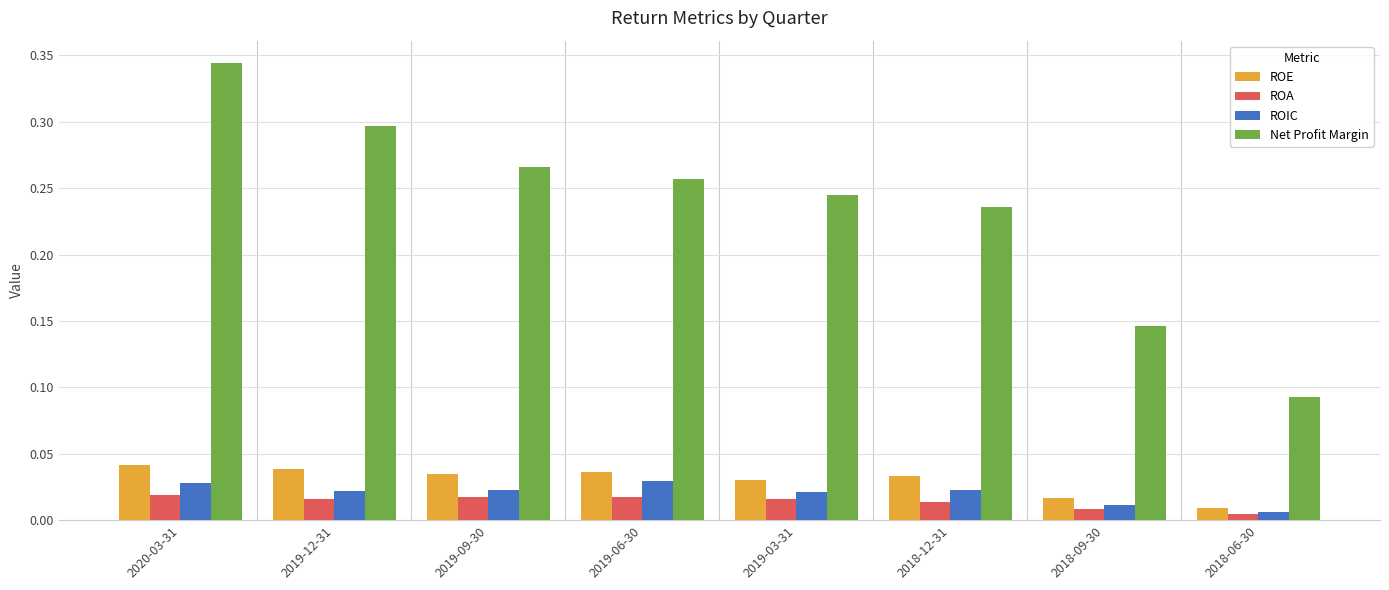

At which category does the chart reach its peak across all series?

2020-03-31